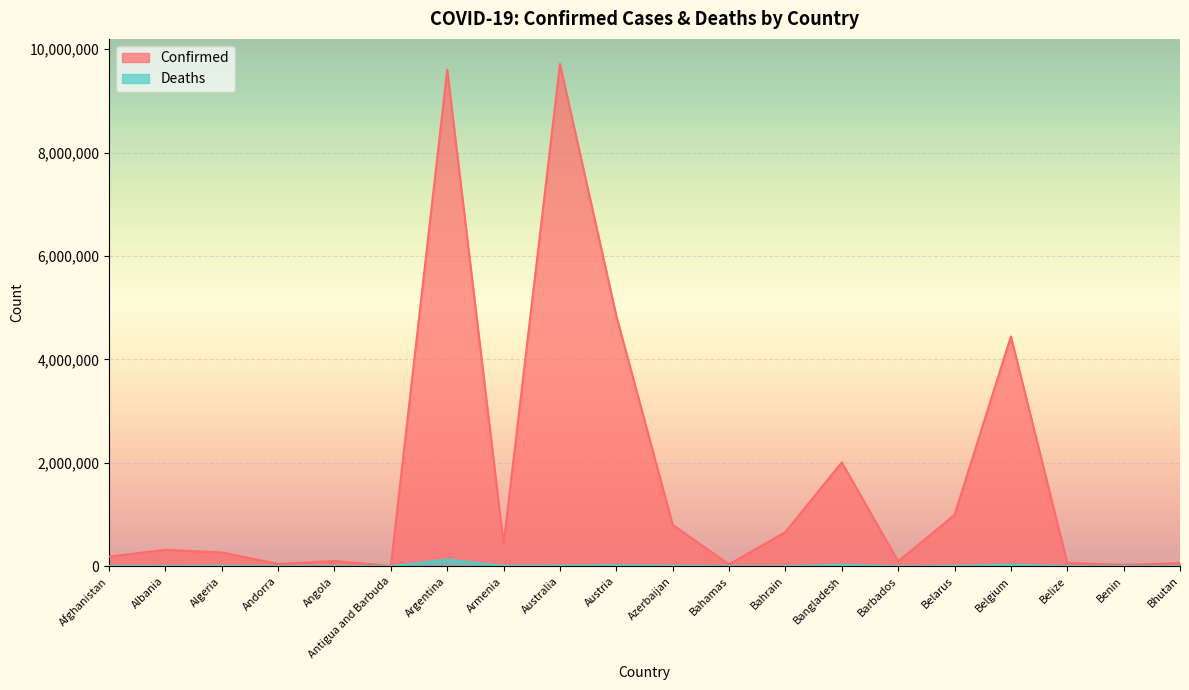

What is the difference between the Deaths values at Australia and Albania?

9003